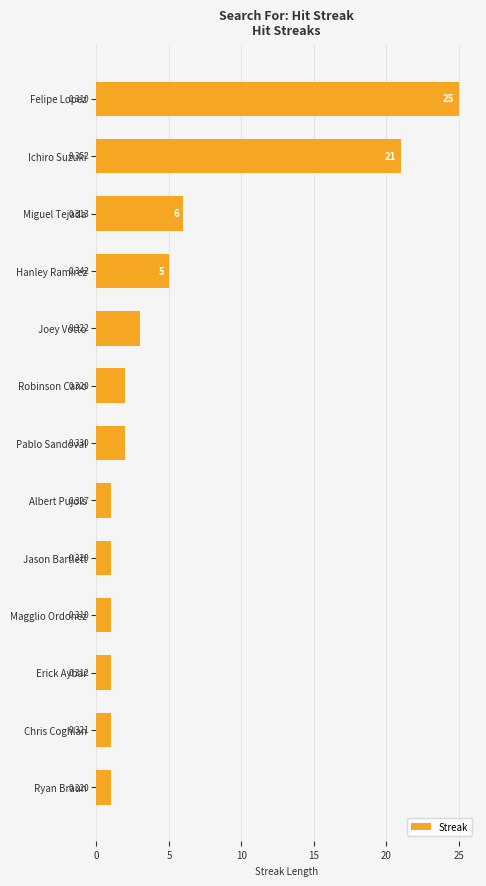

Are the bars horizontal?

Yes